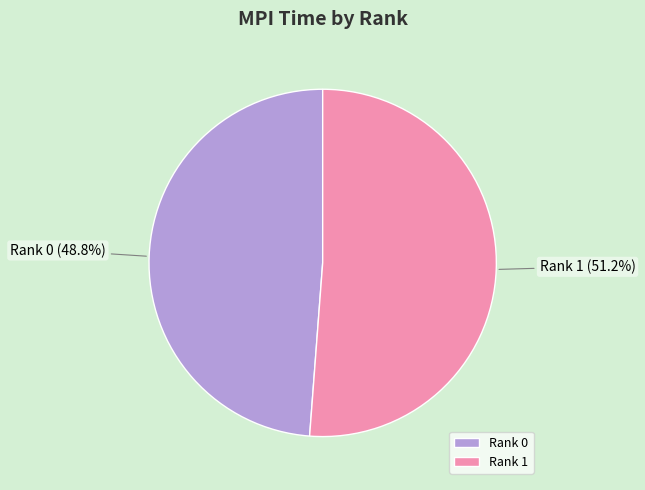

What is the majority slice?

Rank 1